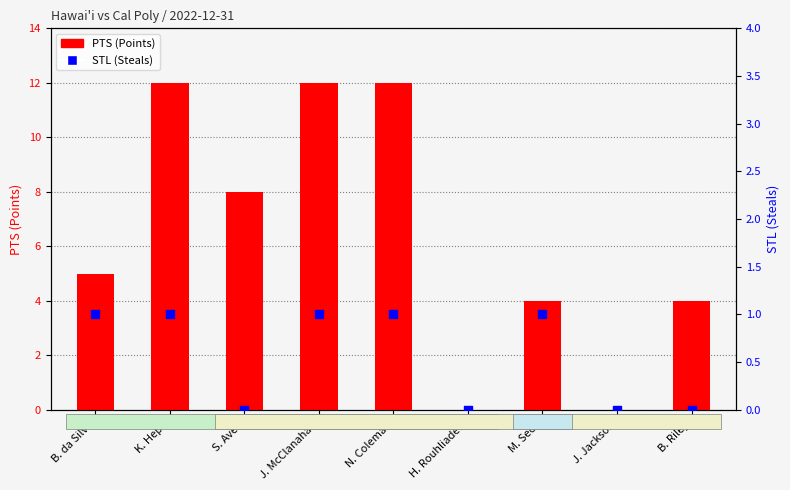

What are all the series names shown in the legend?

PTS (Points), STL (Steals)